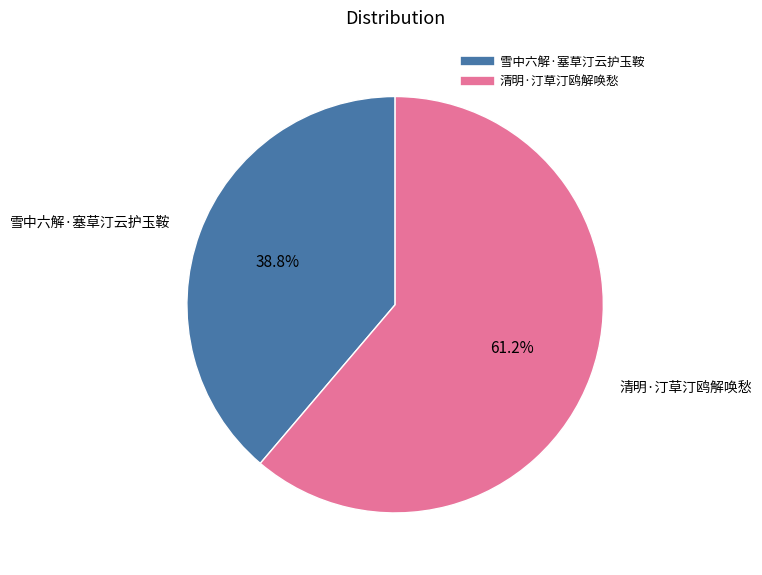

To the nearest percent, what portion does 雪中六解·塞草汀云护玉鞍 represent?

39%